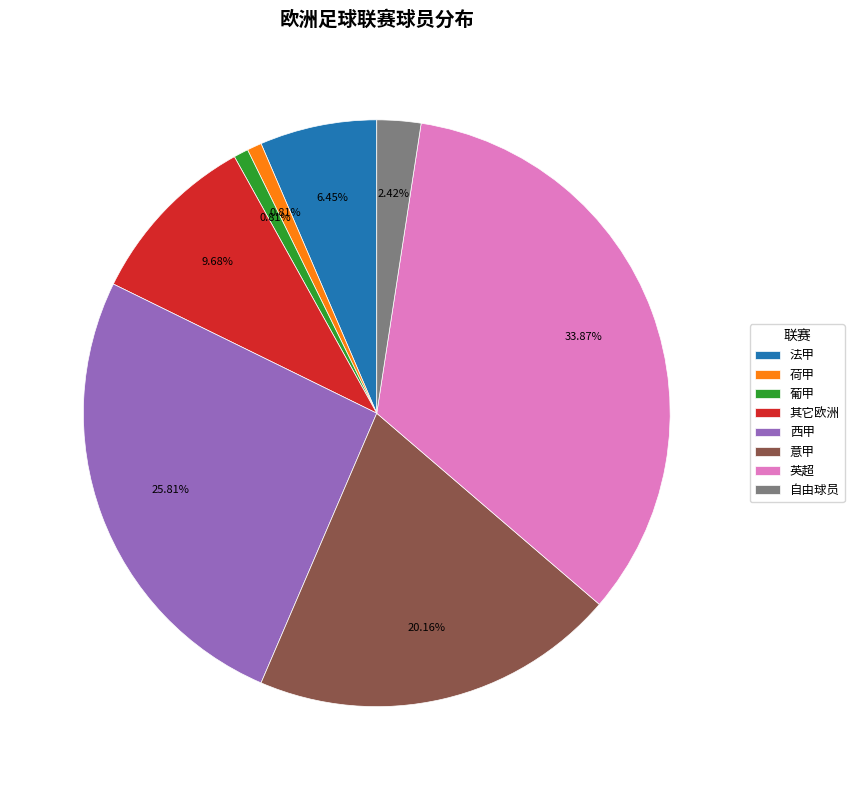

Count the number of slices in the pie.

8